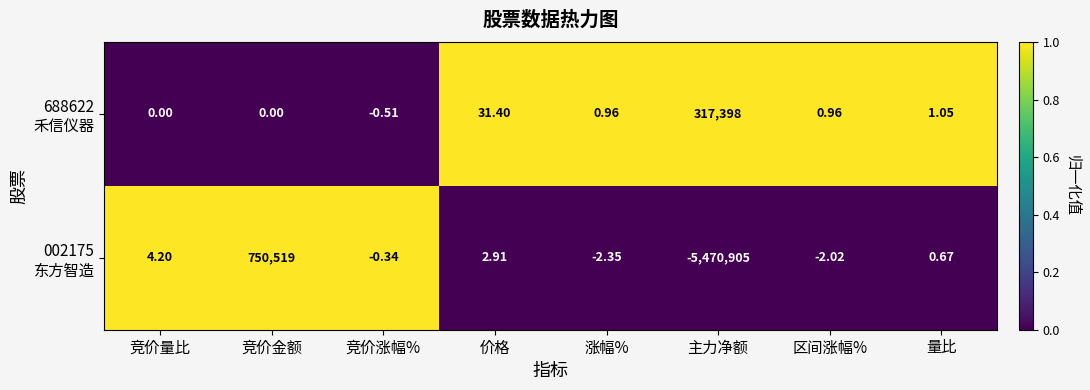

At which category does the chart reach its peak across all series?

竞价金额